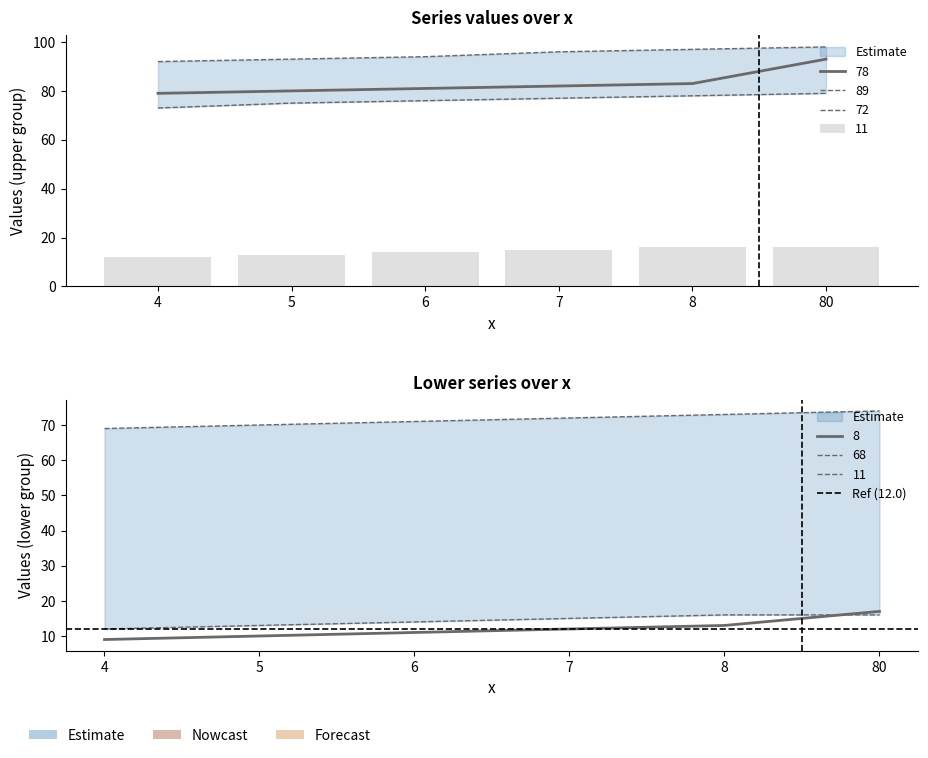

How many bars are there in each group?

6